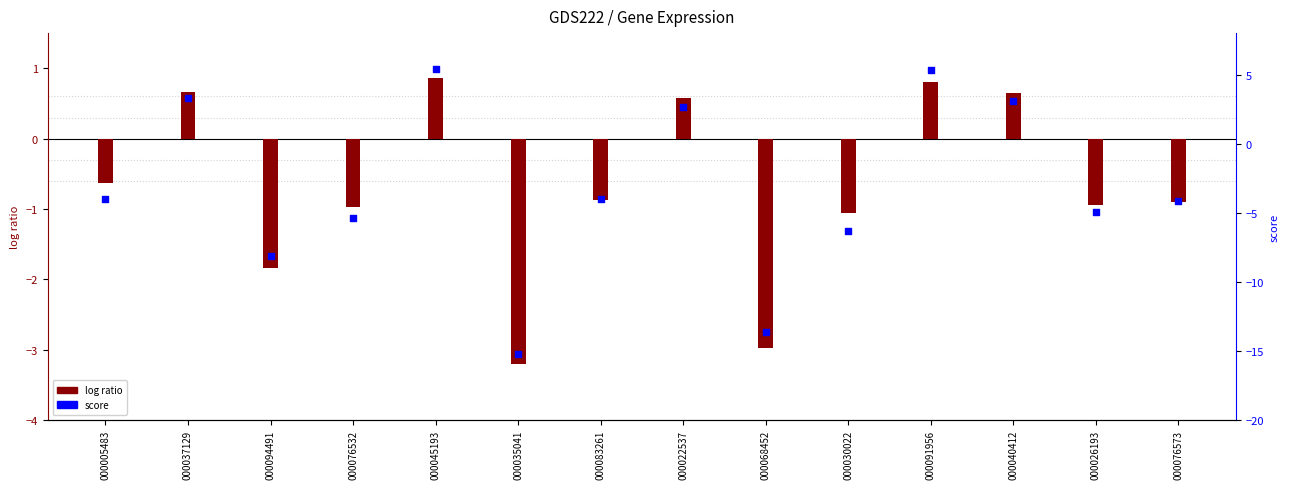

What is the total value across all series at 000030022?

-7.4